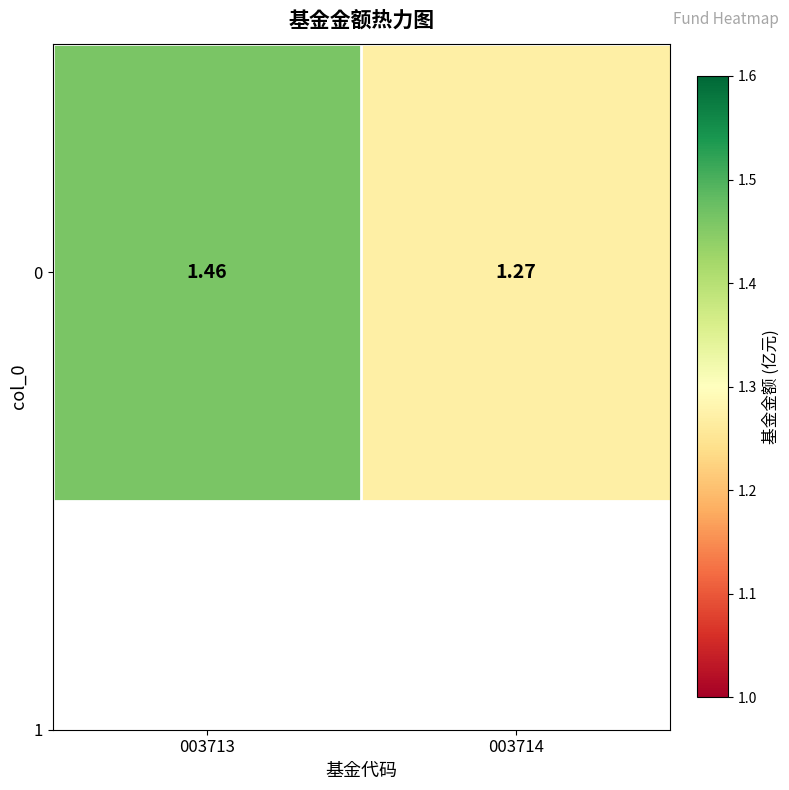

Reading right to left, extract all data points from this chart.

1.3	1.5